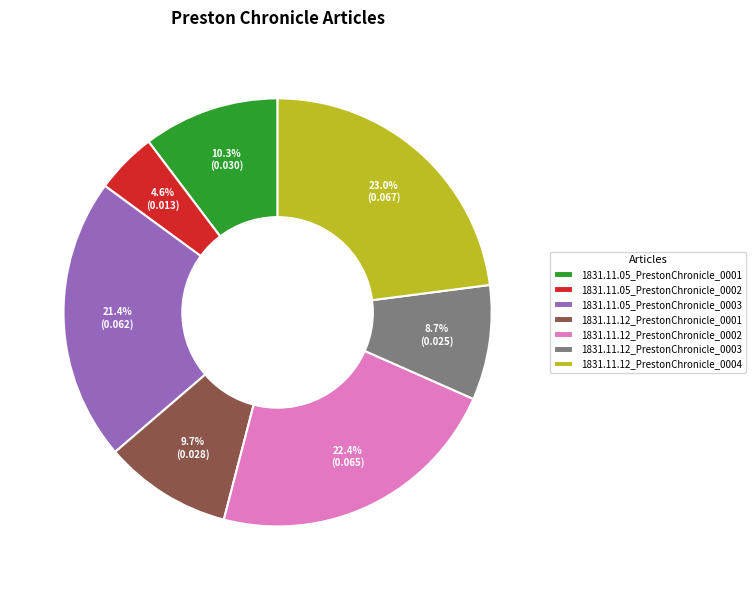

Count the number of slices in the pie.

7